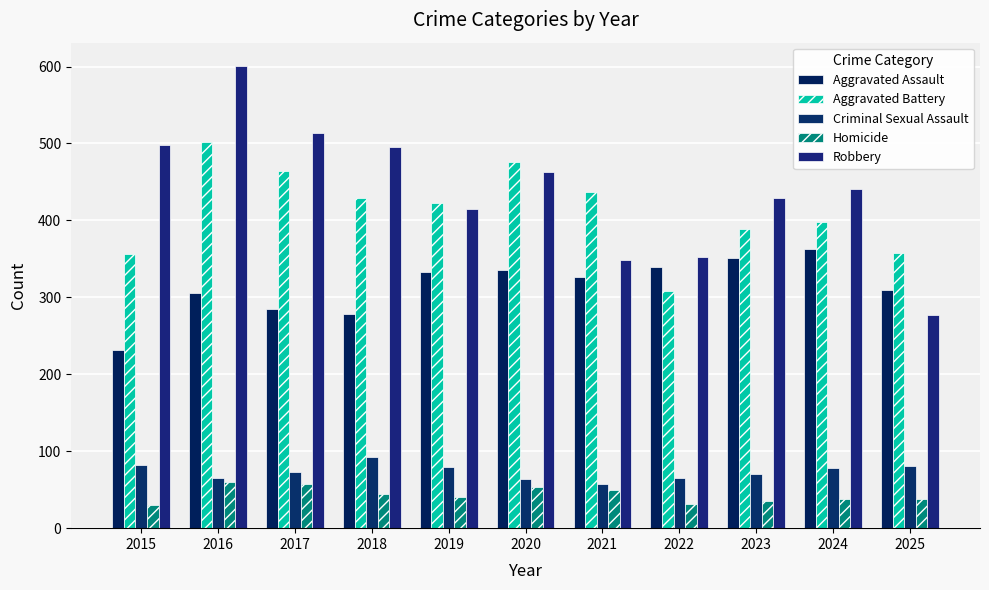

How many distinct data groups are displayed?

5